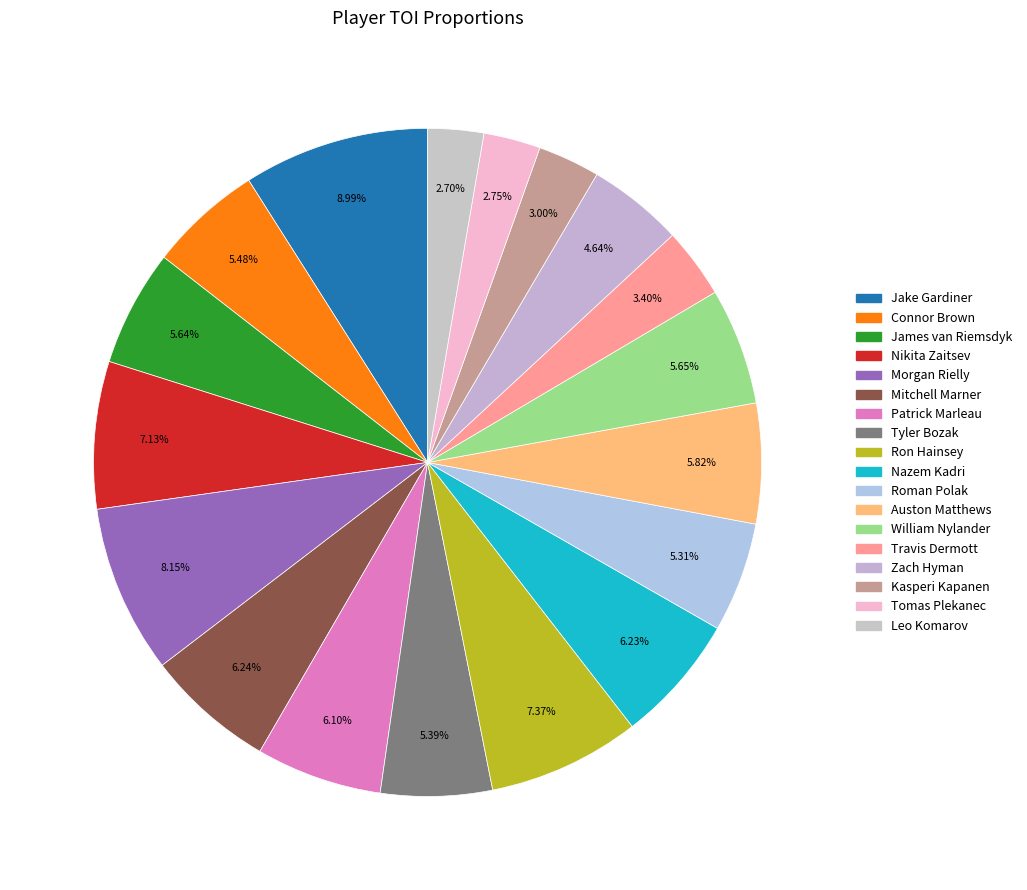

Combined, do Nazem Kadri and William Nylander account for over 50%?

No